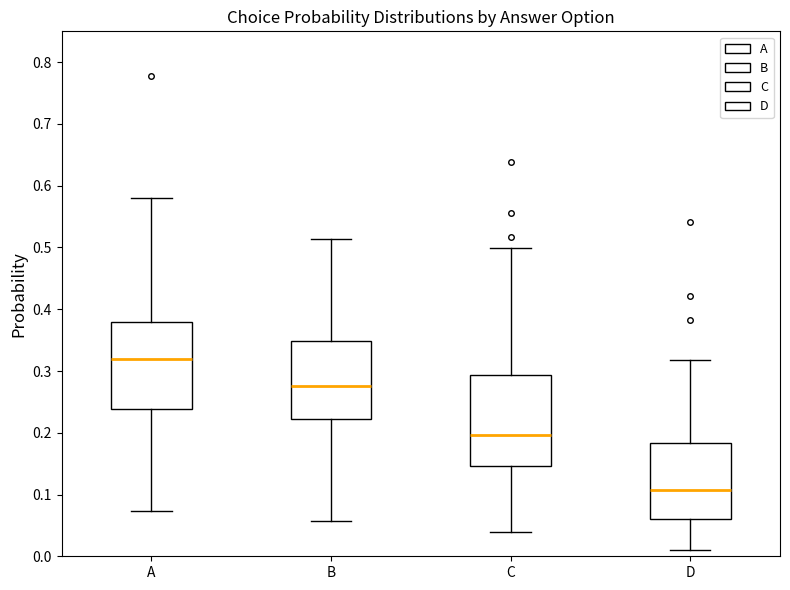

Where is the upper edge of the box for C on the y-axis? The values are not printed on the chart, so give them approximately, as read against the axis.

0.29